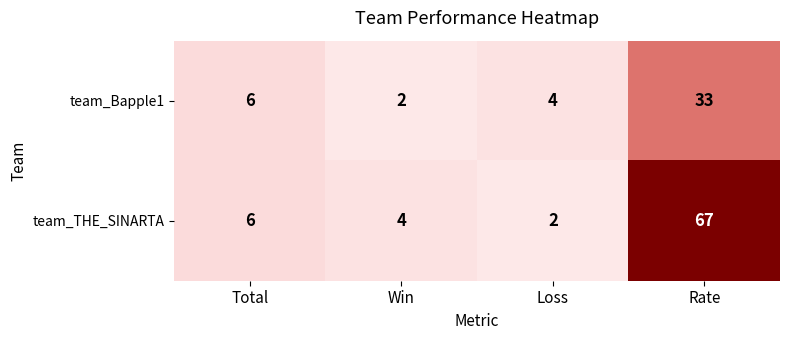

Which series has the largest range (max minus min)?

team_THE_SINARTA